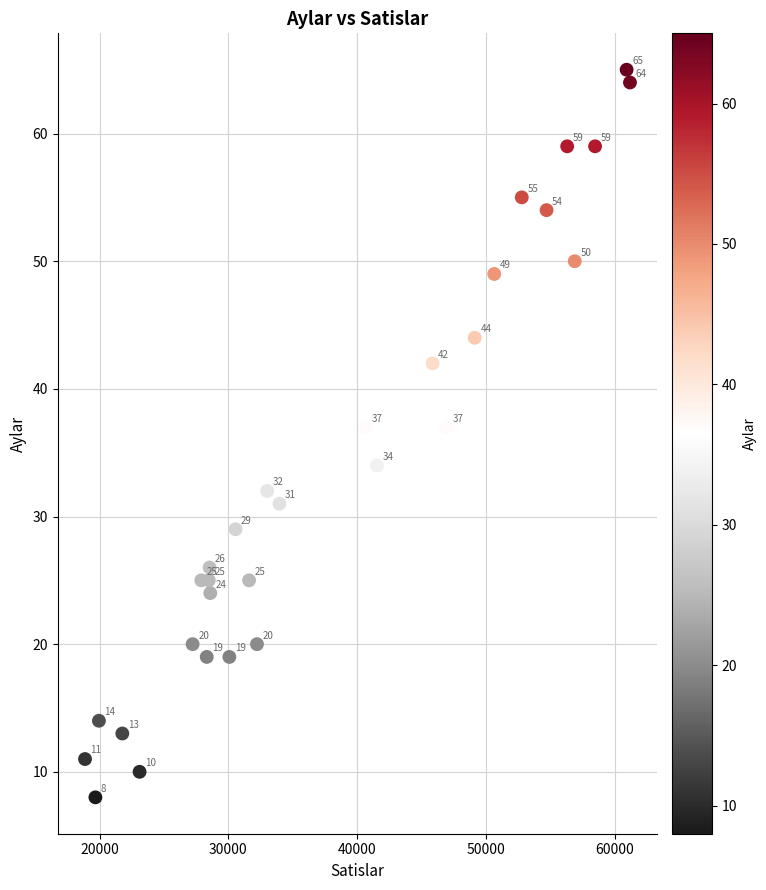

What Y value in the scatter plot is closest to 36?

37